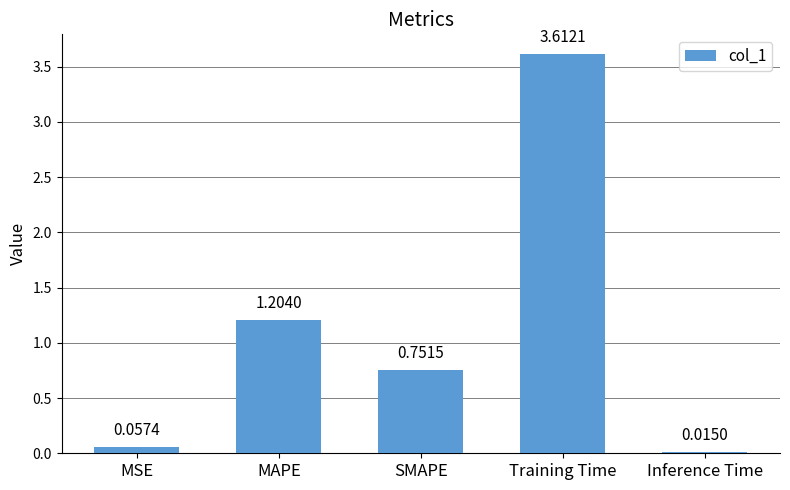

Rank the categories by value from highest to lowest.

Training Time, MAPE, SMAPE, MSE, Inference Time